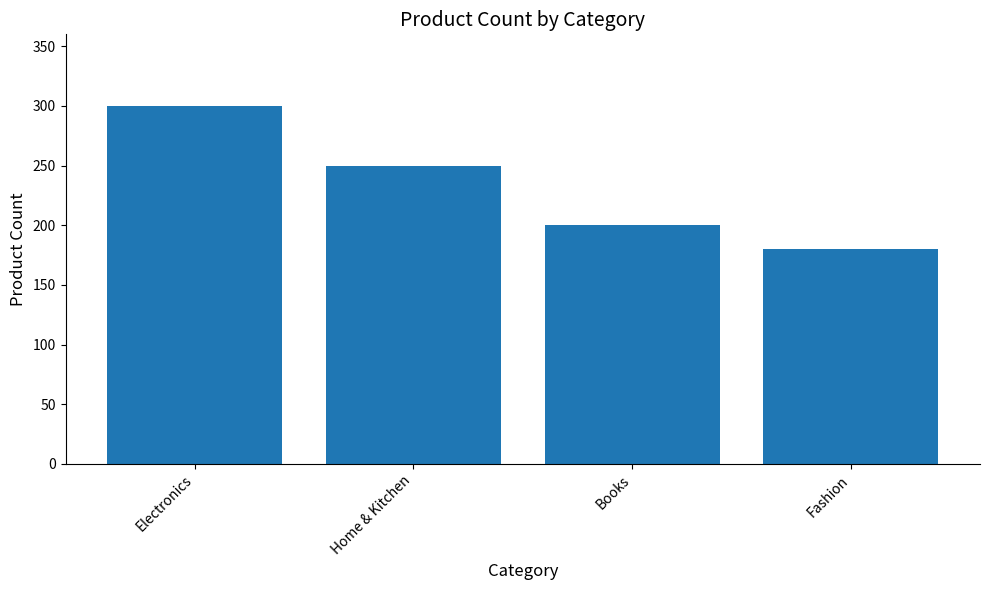

How many values are below 250?

2